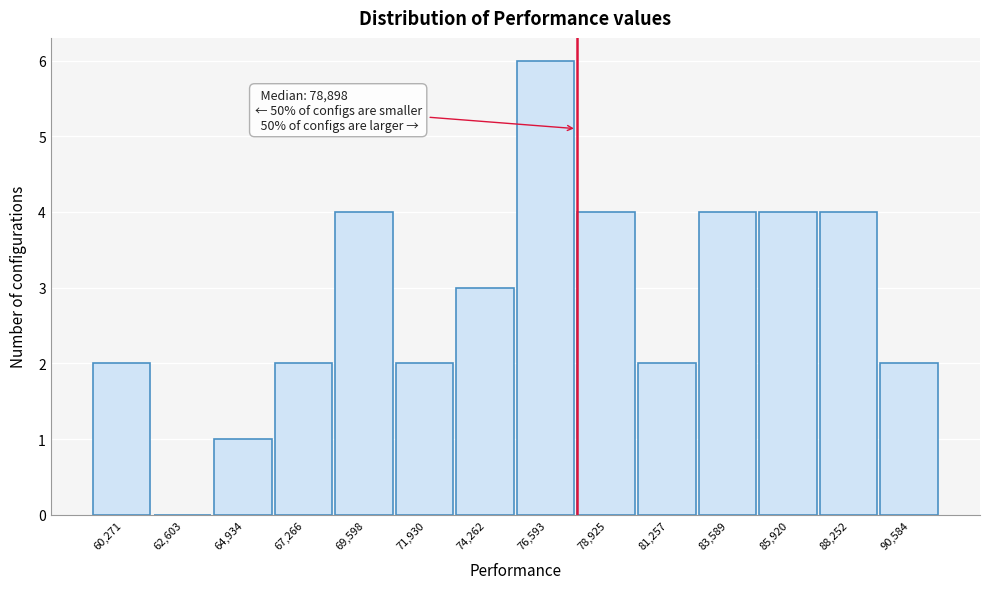

Reading right to left, transcribe all the data shown in this chart.

90,584=2	88,252=4	85,920=4	83,589=4	81,257=2	78,925=4	76,593=6	74,262=3	71,930=2	69,598=4	67,266=2	64,934=1	62,603=0	60,271=2